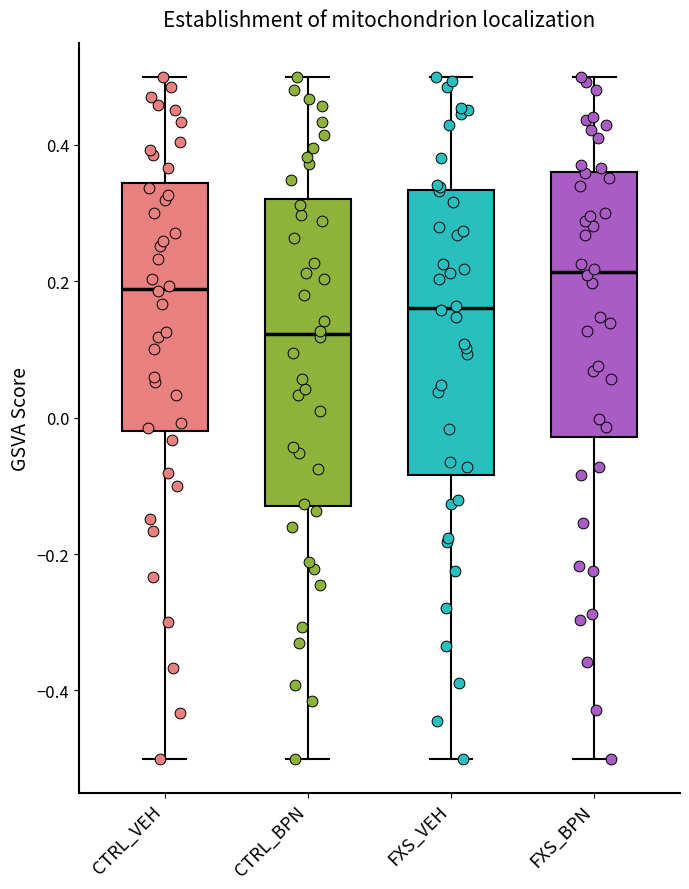

Reading left to right, read every box against the y-axis: the position of its median line, the range the box covers, and the ends of its whiskers. The values are not printed on the chart, so give them approximately, as read against the axis.

CTRL_VEH: median 0.18, box -0.02 to 0.34, whiskers -0.50 to 0.50
CTRL_BPN: median 0.12, box -0.12 to 0.32, whiskers -0.50 to 0.50
FXS_VEH: median 0.16, box -0.08 to 0.34, whiskers -0.50 to 0.50
FXS_BPN: median 0.22, box -0.02 to 0.36, whiskers -0.50 to 0.50